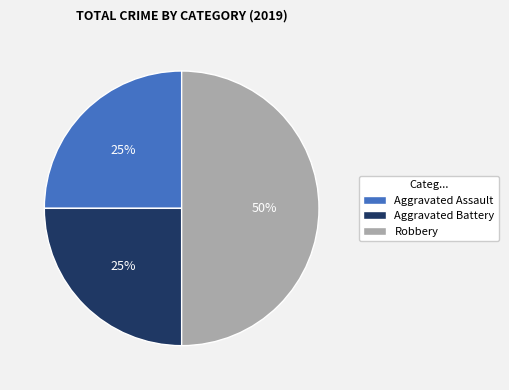

To the nearest percent, what is the difference between the largest and smallest slice percentages?

25%